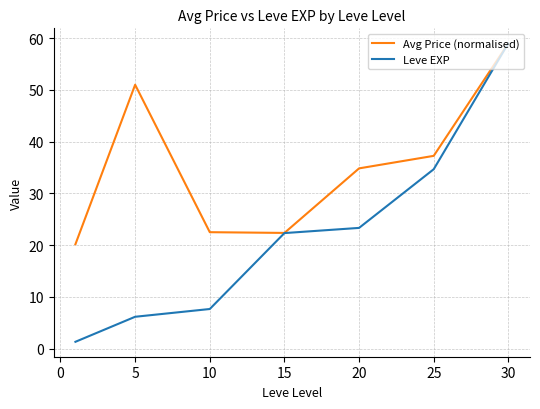

What is the sum of all Avg Price (normalised) values?

247.1